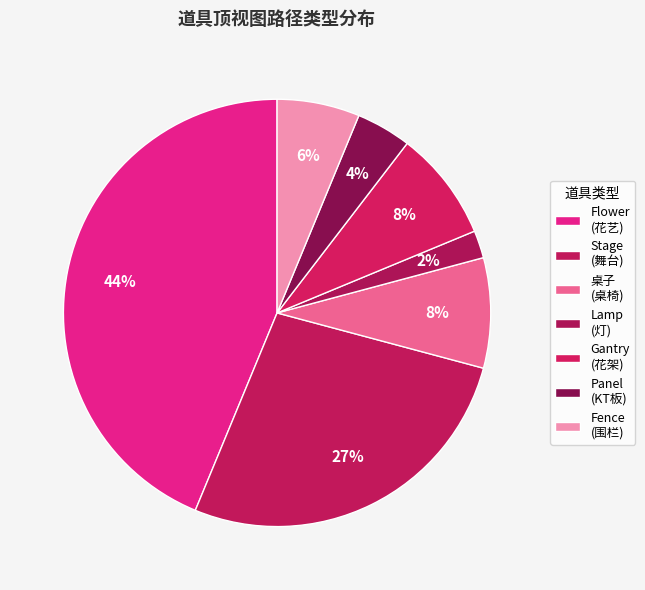

To the nearest percent, what is the average slice percentage?

14%